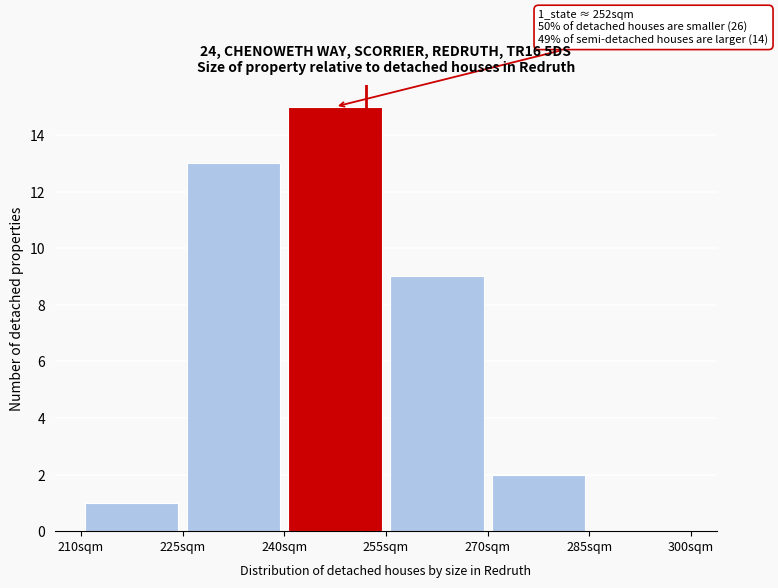

Which range on the x-axis has the tallest bar?

240 to 255